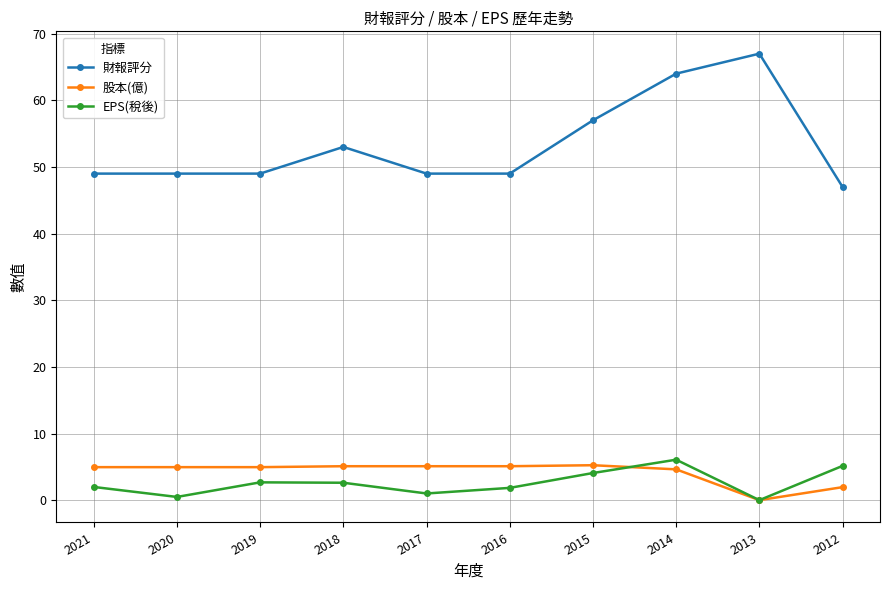

What is the difference between the 股本(億) values at 2016 and 2019?

0.1